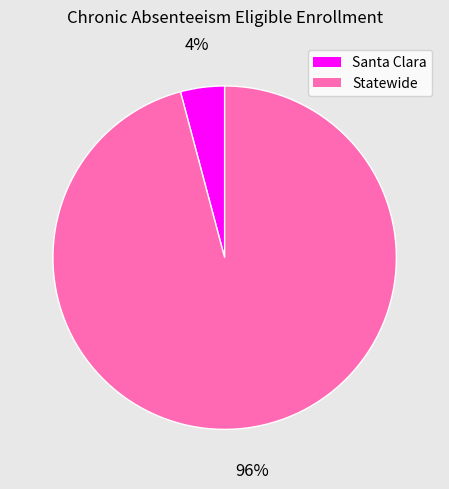

To the nearest percent, what is the average slice percentage?

50%